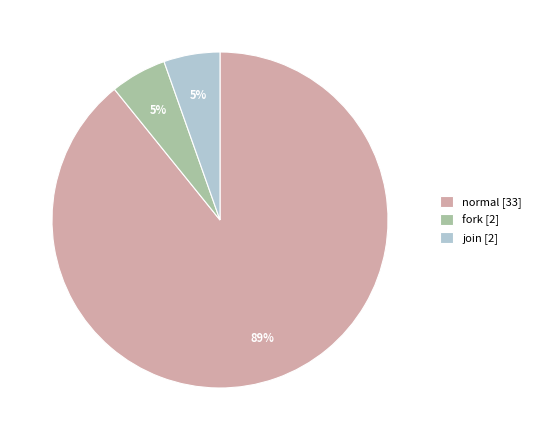

To the nearest percent, what portion does join [2] represent?

5%